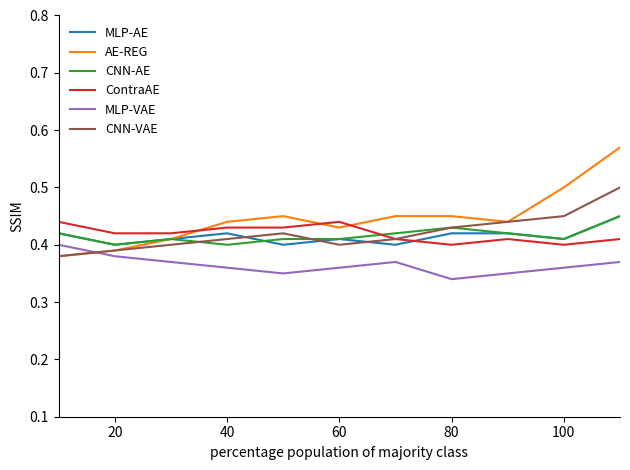

After their last crossing, which series has the higher values: MLP-VAE or CNN-VAE?

CNN-VAE